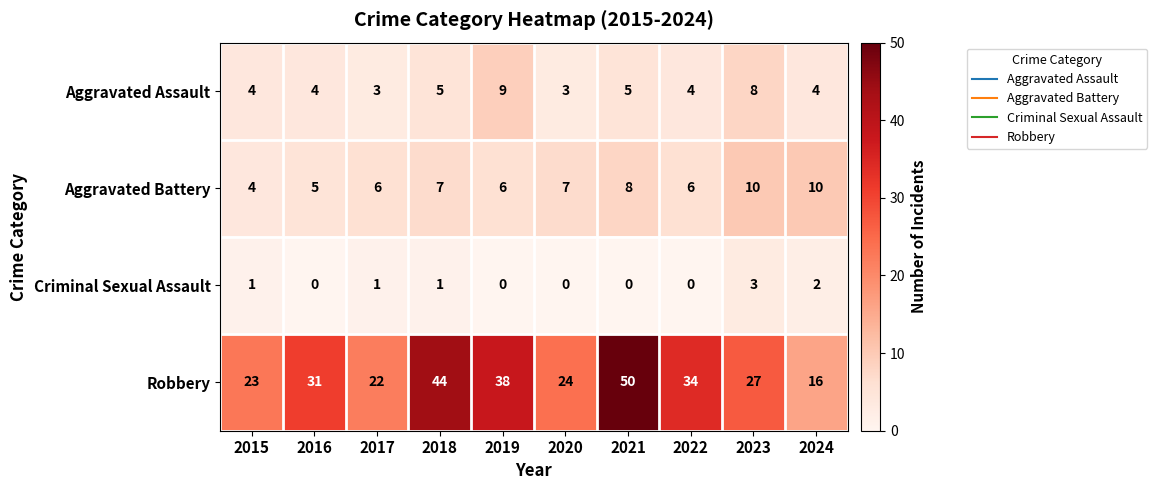

Is it true that Aggravated Battery equals 11 at 2020?

False